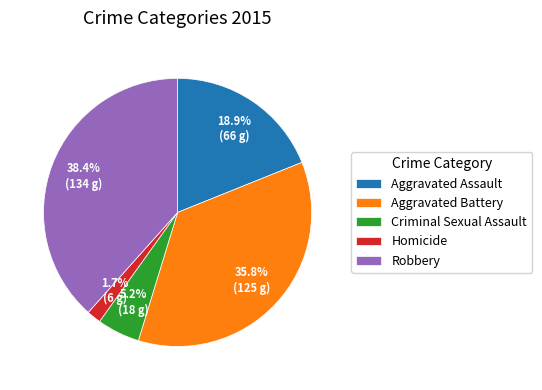

Is it true that Criminal Sexual Assault is 5% of the pie?

True